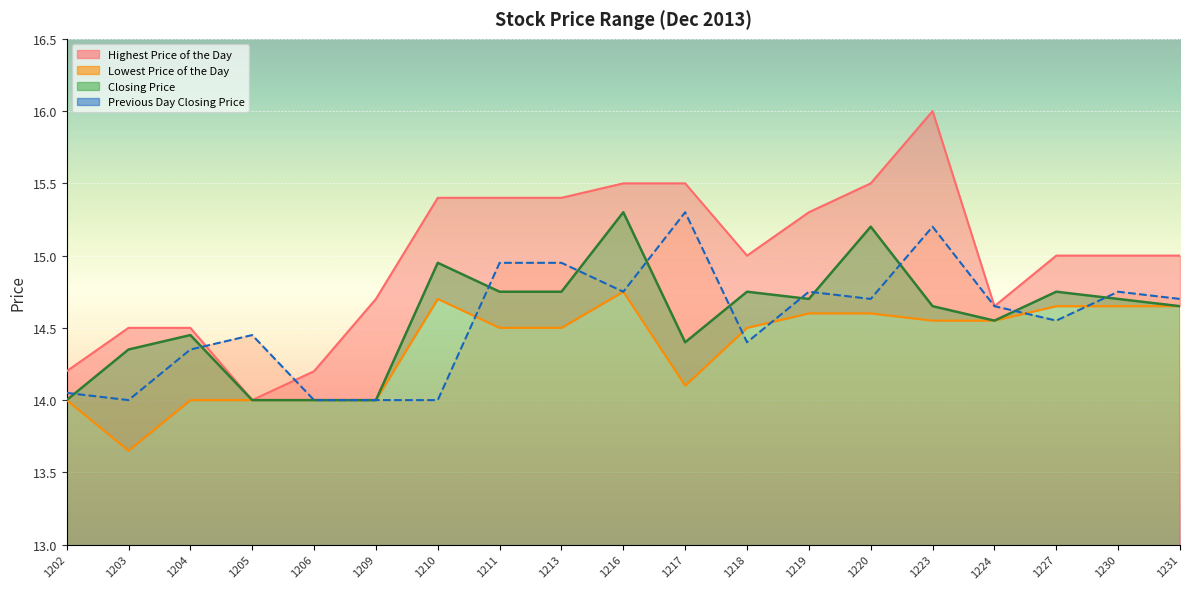

Is the value of Highest Price of the Day at 1209 greater than the value of Previous Day Closing Price at 1230?

No